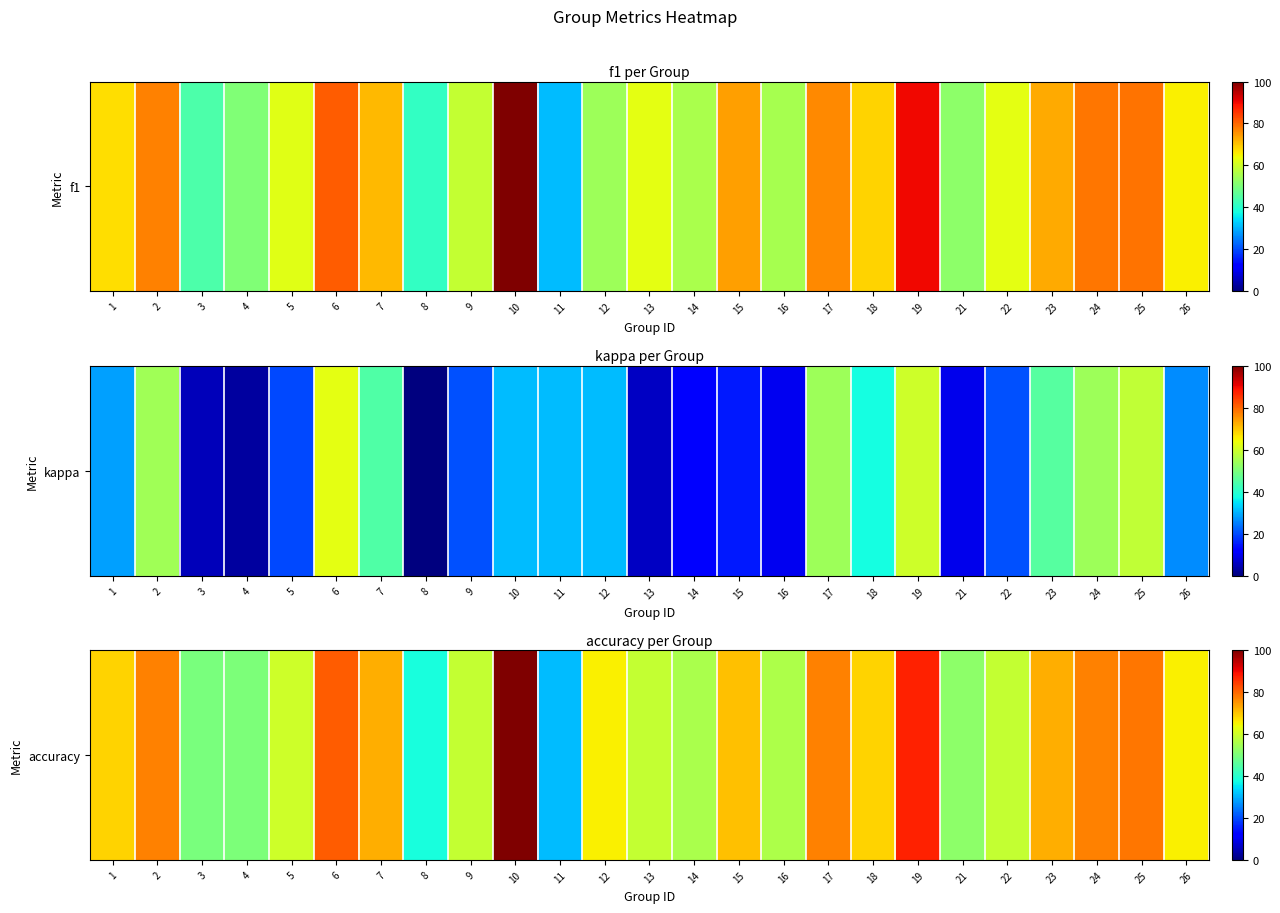

Which category has the highest value in the accuracy series?

10